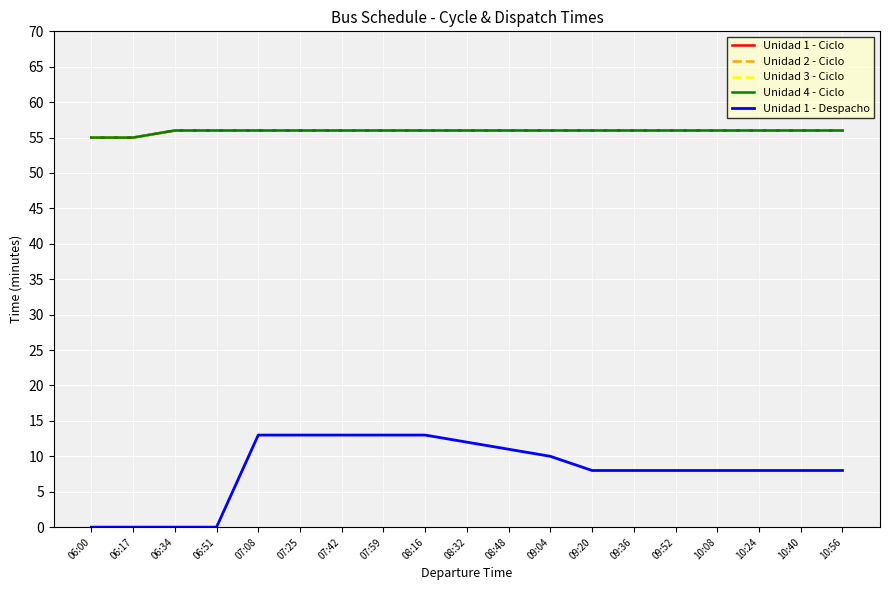

Does the chart have visible grid lines?

Yes